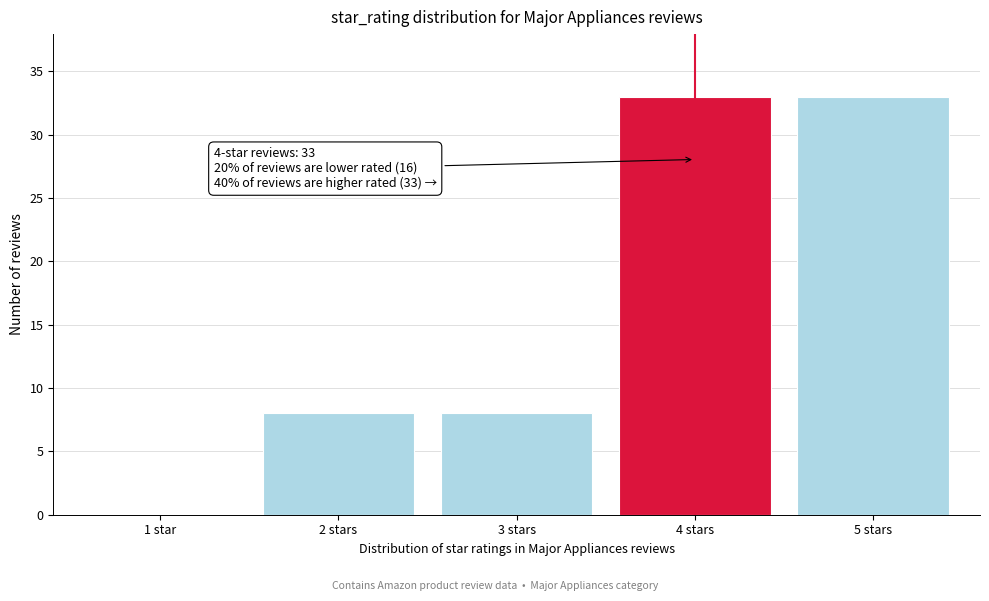

Reading left to right, list all the values displayed in this chart.

1 star=0	2 stars=8	3 stars=8	4 stars=33	5 stars=33